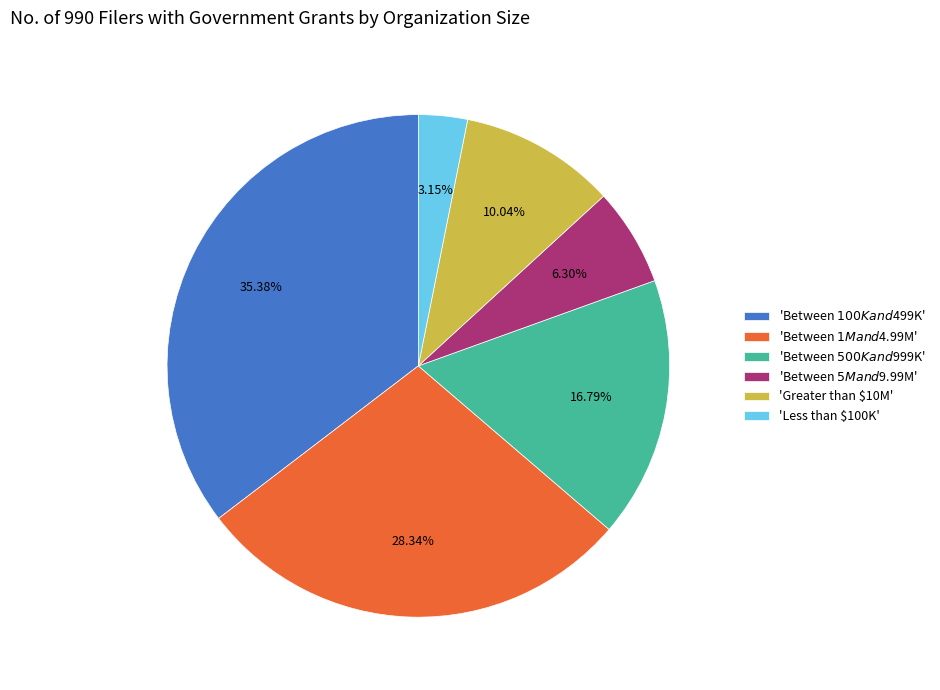

Which slice is the largest?

'Between $100K and $499K'